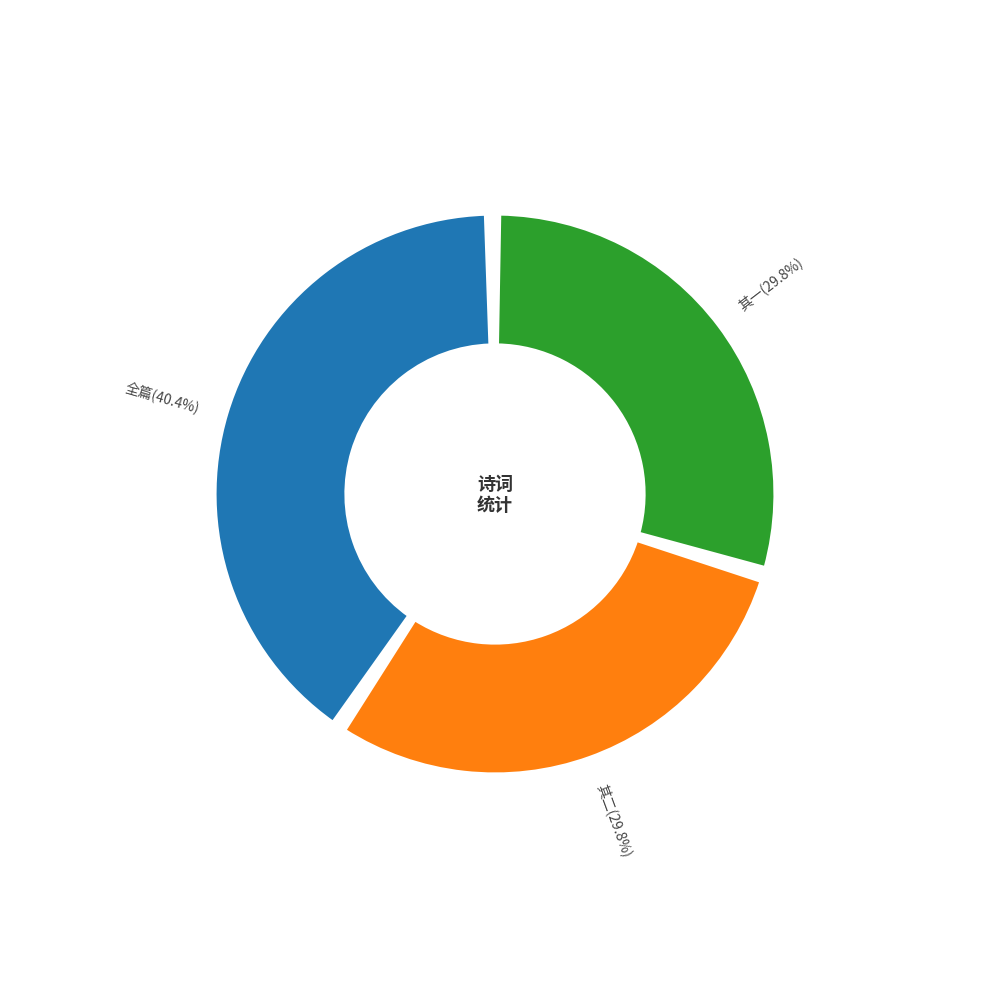

Combined, what portion of the pie is 次韵董子仁见寄兼以林蒙庵周时用提学 and 次韵董子仁见寄兼以林蒙庵周时用提学 其二?

70.2%